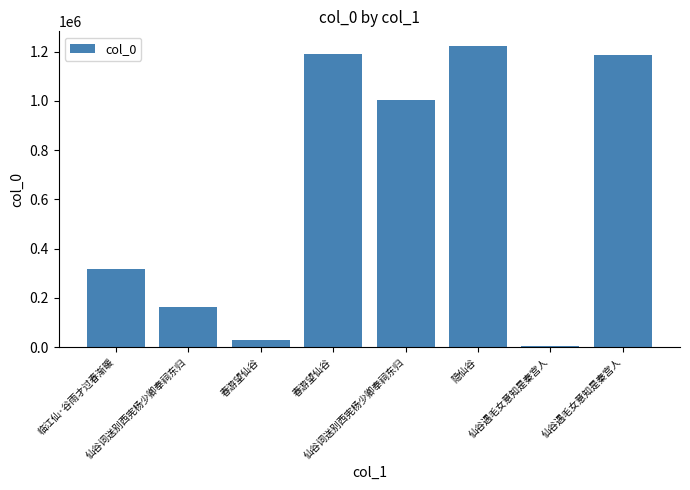

Are the bars horizontal?

No